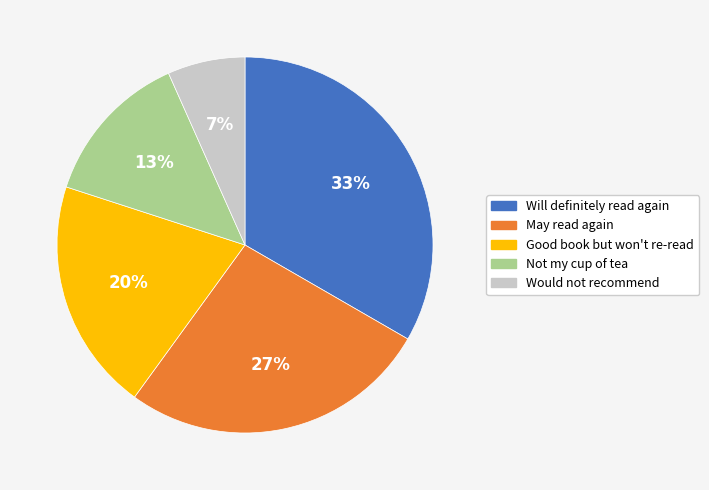

What is the smallest slice in the pie chart?

Would not recommend